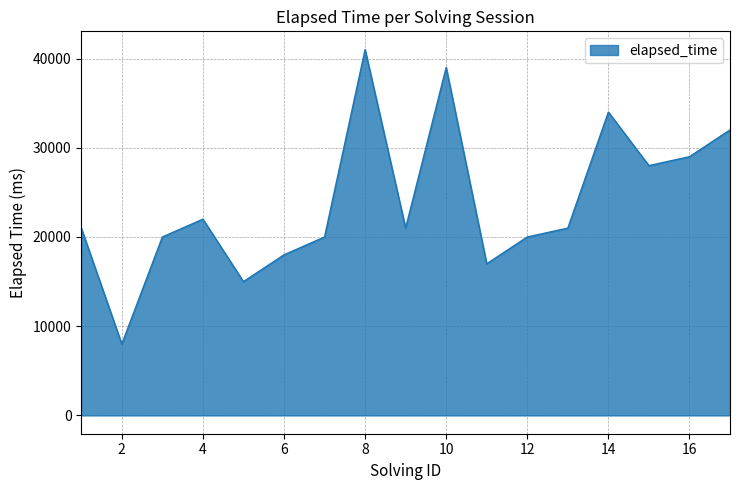

What is the minimum value shown in the chart?

8000